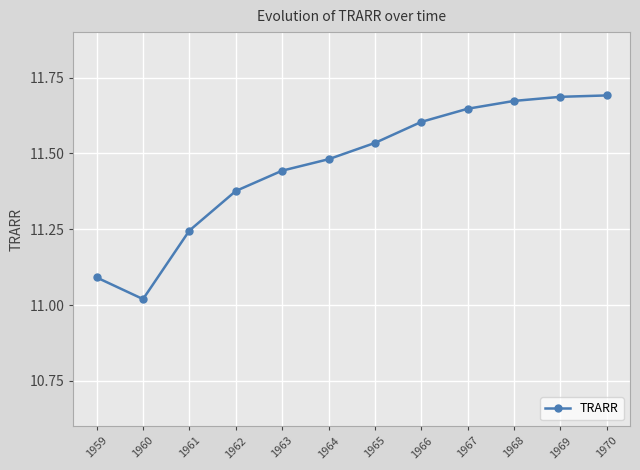

The chart shows a value of 11.1 at 1959. True or false?

True